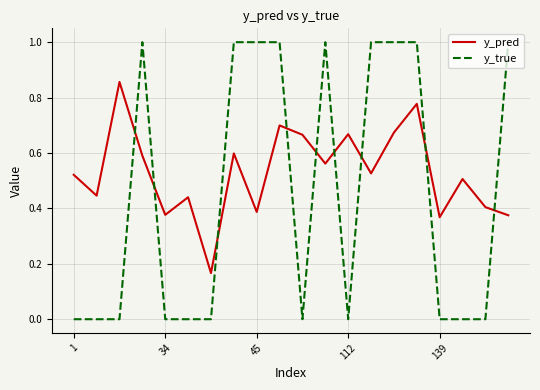

What are all the series names shown in the legend?

y_pred, y_true